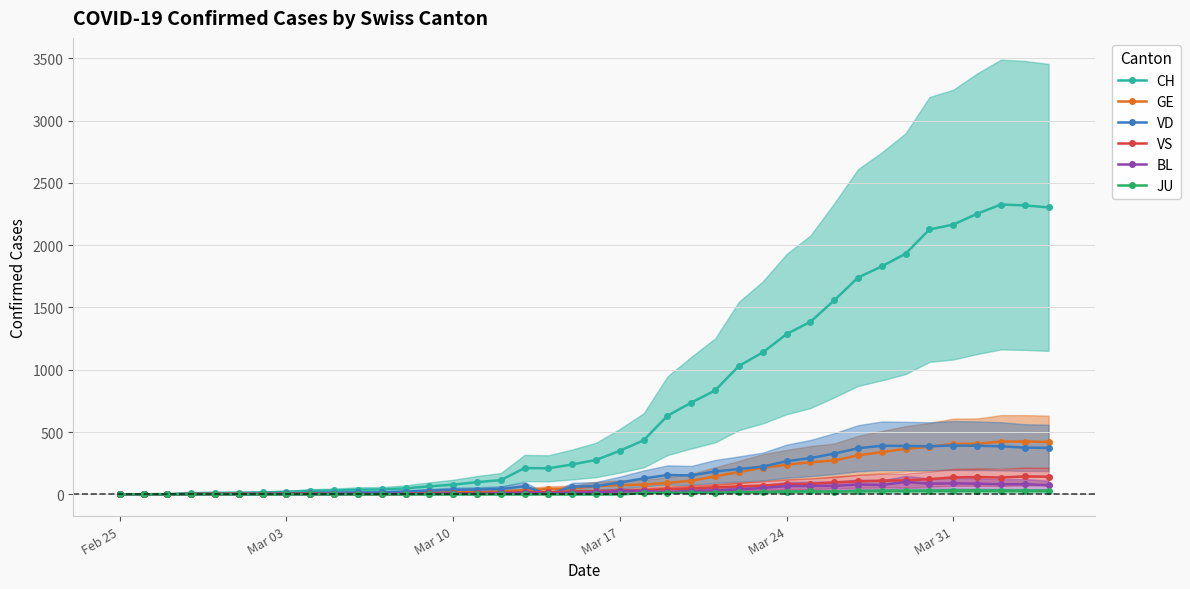

What is the maximum value for VS?

144